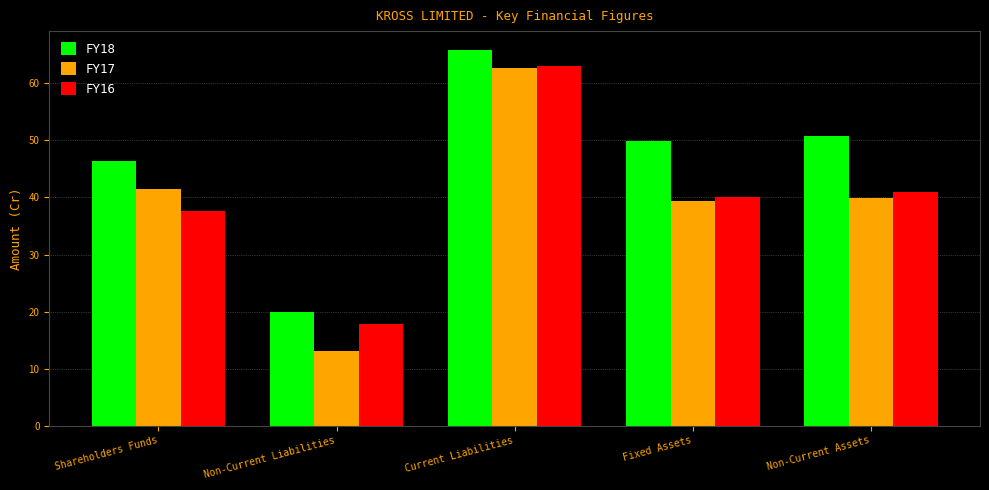

Which series has the largest range (max minus min)?

FY17